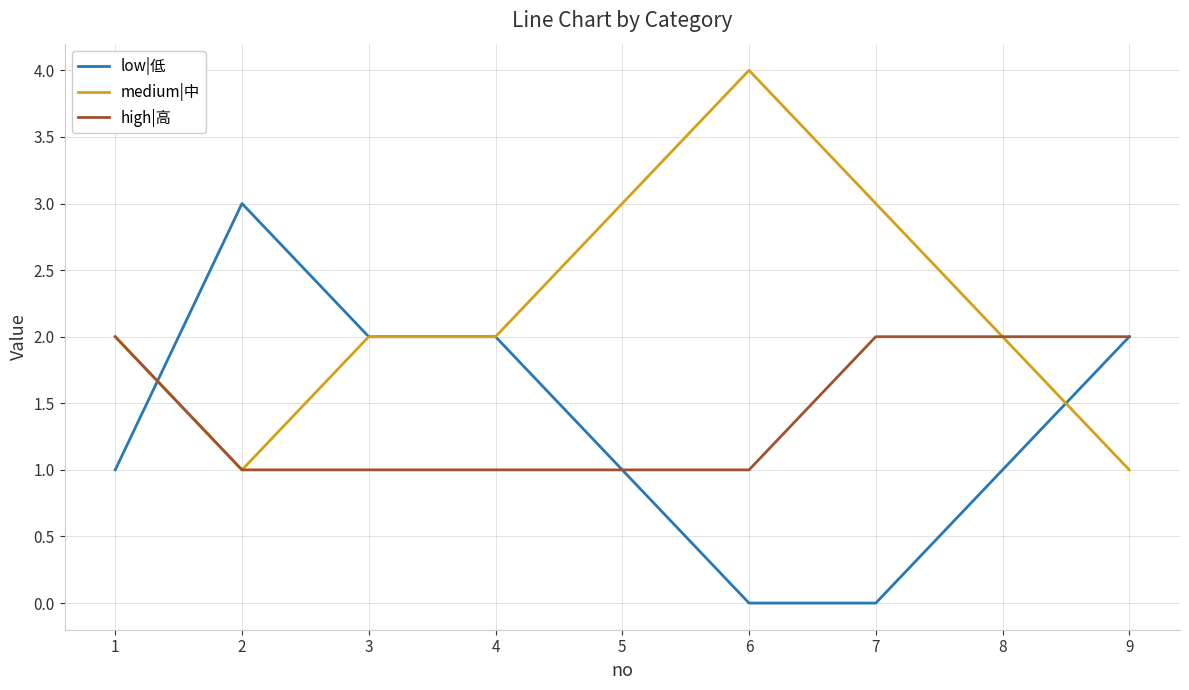

List the series in order of their peak value, lowest first.

high|高, low|低, medium|中